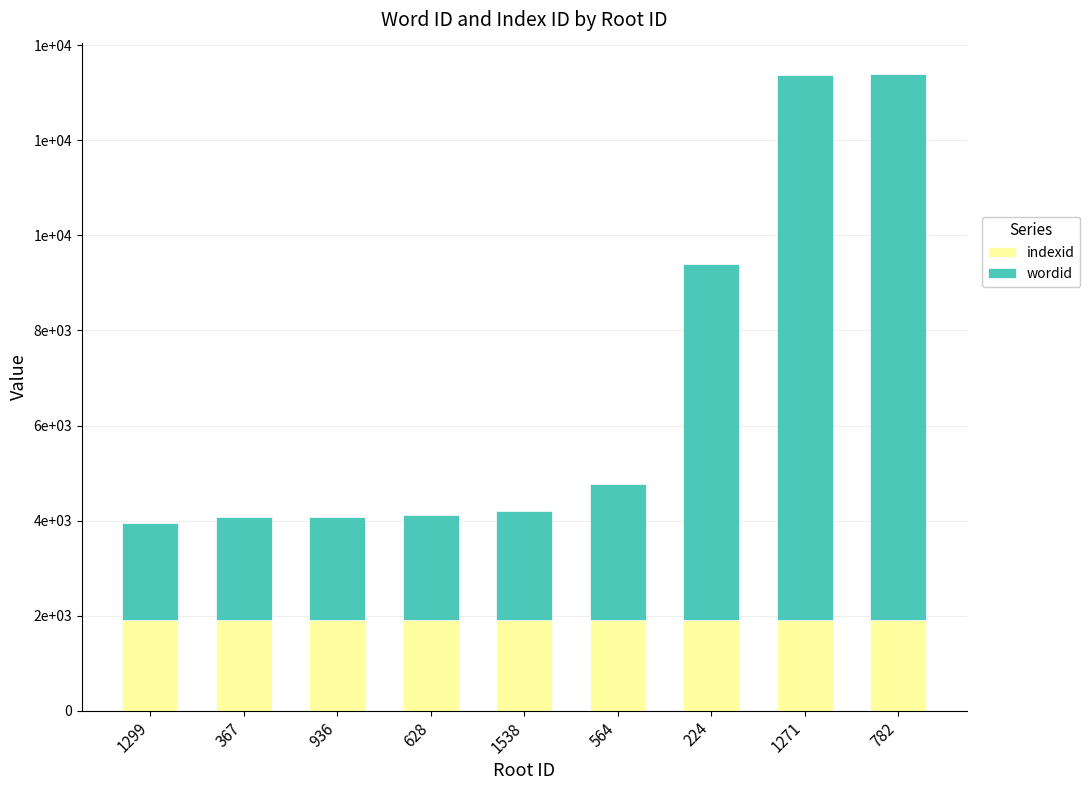

What is the sum of all indexid values?

17199